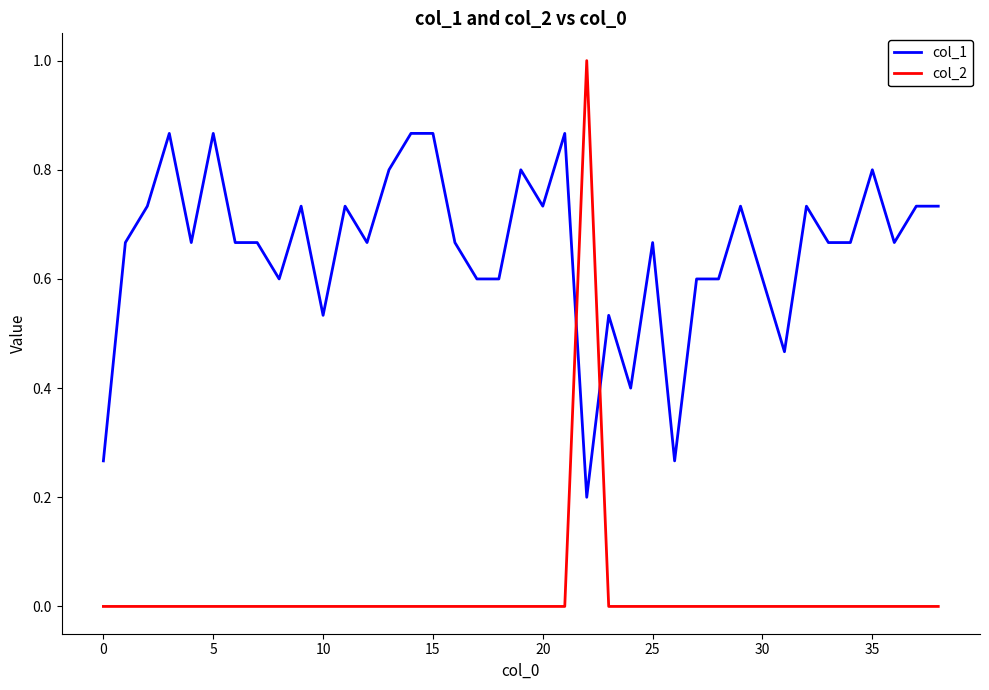

Which series has the largest range (max minus min)?

col_2